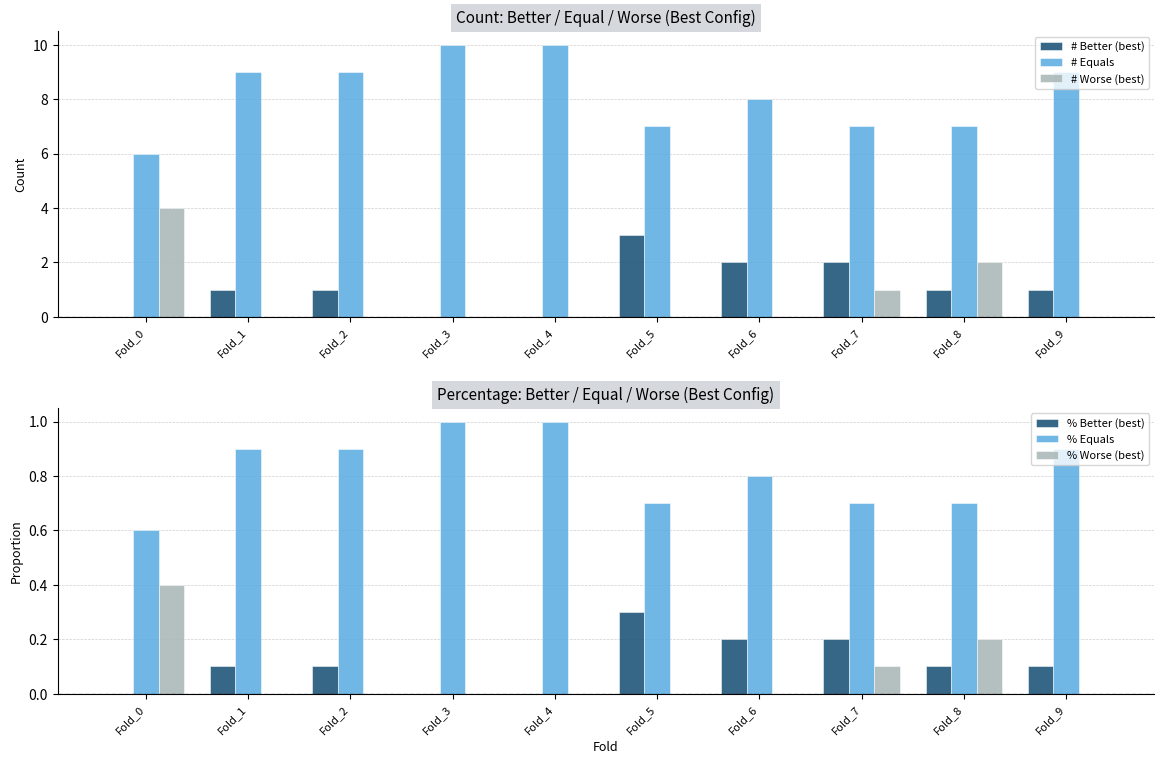

What is the total value across all series at Fold_5?

11.0